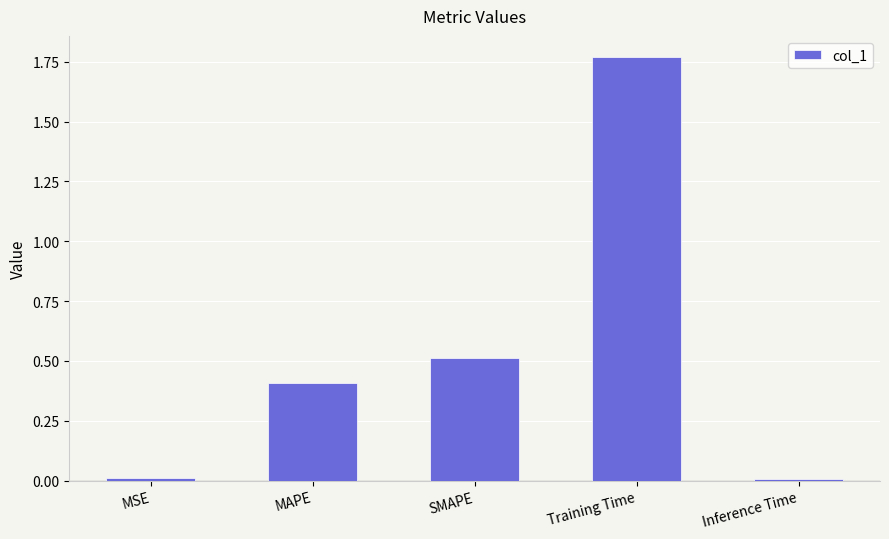

What is the sum of all values?

2.7